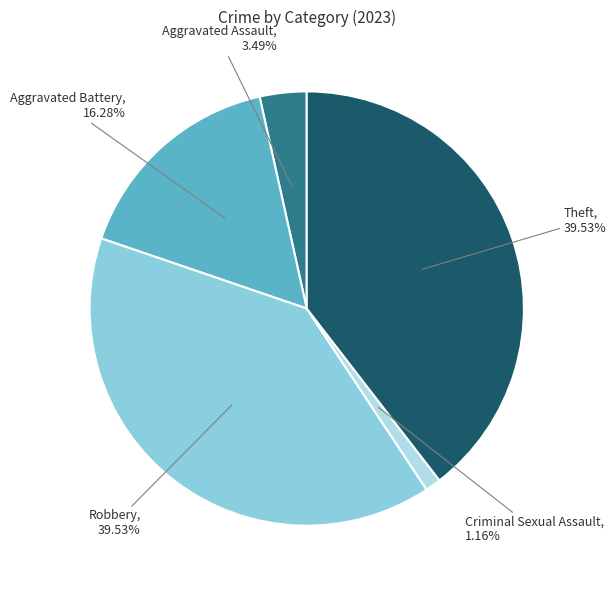

Between Criminal Sexual Assault and Robbery, which is larger?

Robbery